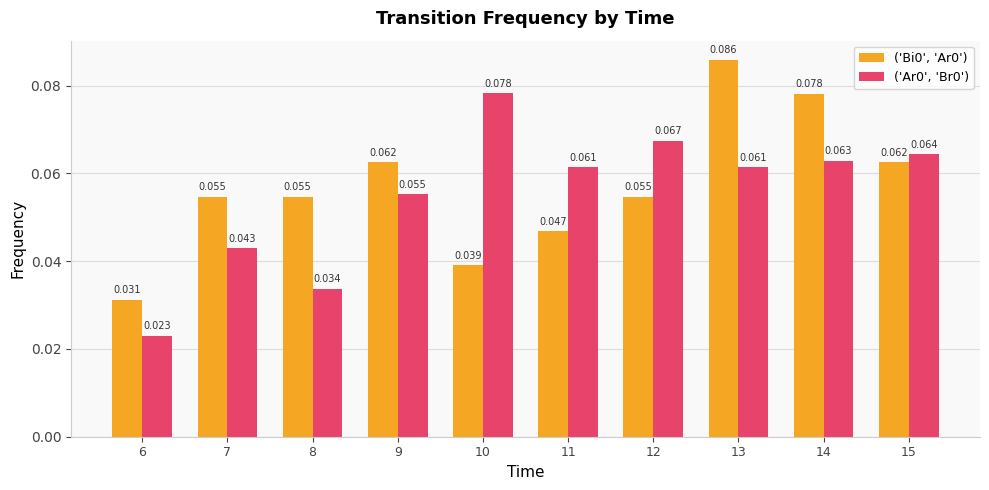

List the series in order of their overall mean, lowest first.

('Ar0', 'Br0'), ('Bi0', 'Ar0')